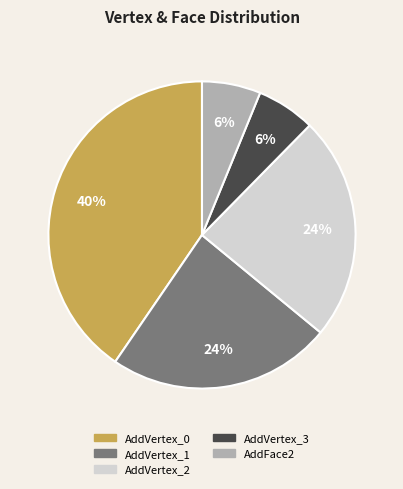

Count the number of slices in the pie.

5